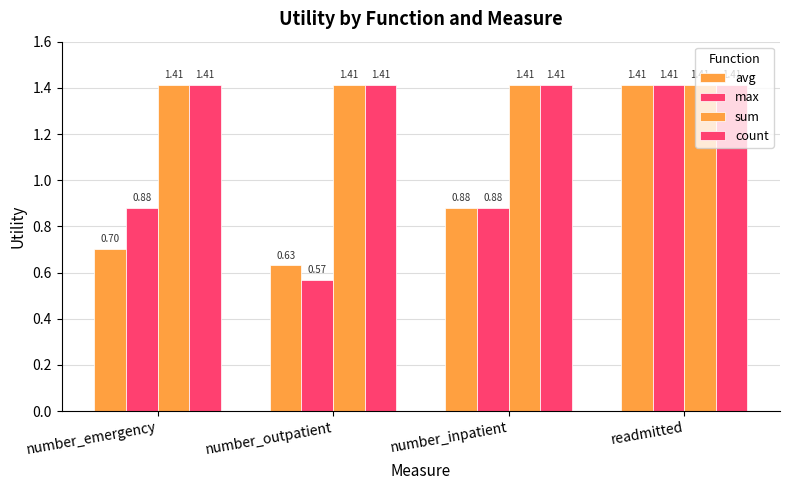

Does the chart contain any negative values?

No